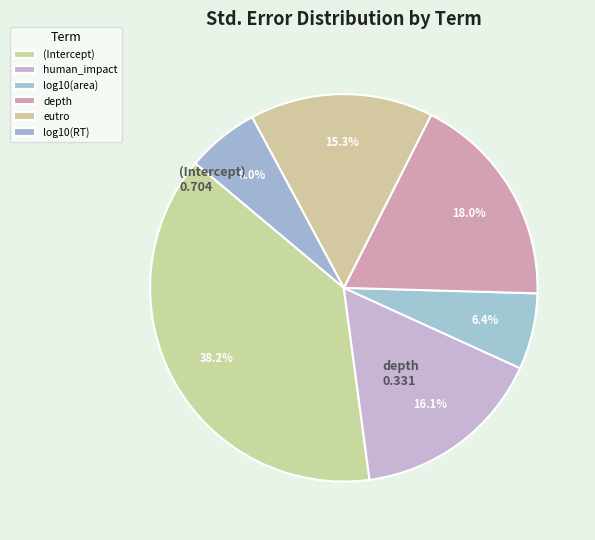

How many slices are in this pie chart?

6